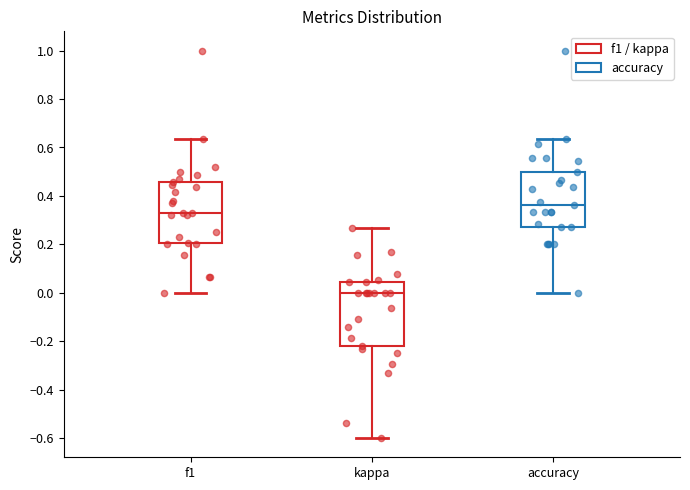

Reading left to right, read every box against the y-axis: the position of its median line, the range the box covers, and the ends of its whiskers. The values are not printed on the chart, so give them approximately, as read against the axis.

f1: median 0.34, box 0.20 to 0.46, whiskers 0.00 to 0.64
kappa: median 0.00, box -0.22 to 0.04, whiskers -0.60 to 0.26
accuracy: median 0.36, box 0.28 to 0.50, whiskers 0.00 to 0.64